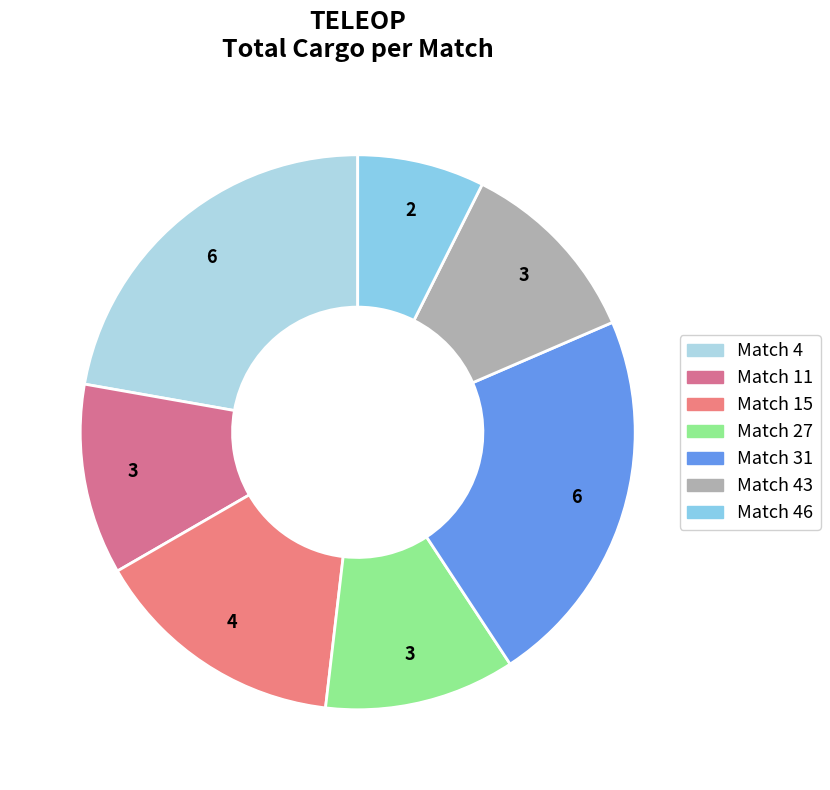

Which category has the biggest portion of the pie?

Match 4